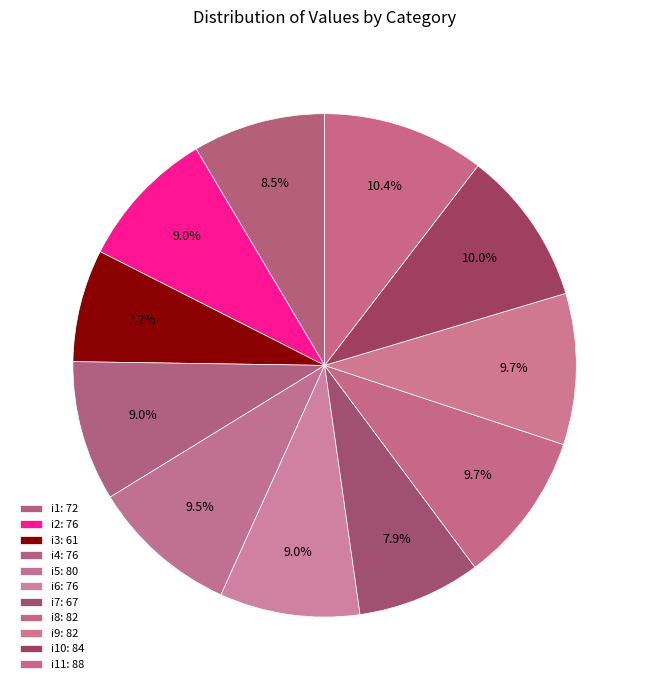

How many slices are in this pie chart?

11